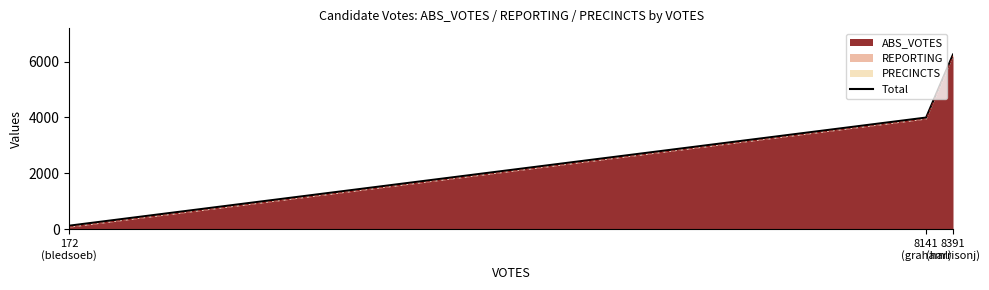

What is the sum of the values at 8141
(grahaml) and 172
(bledsoeb)?

4115